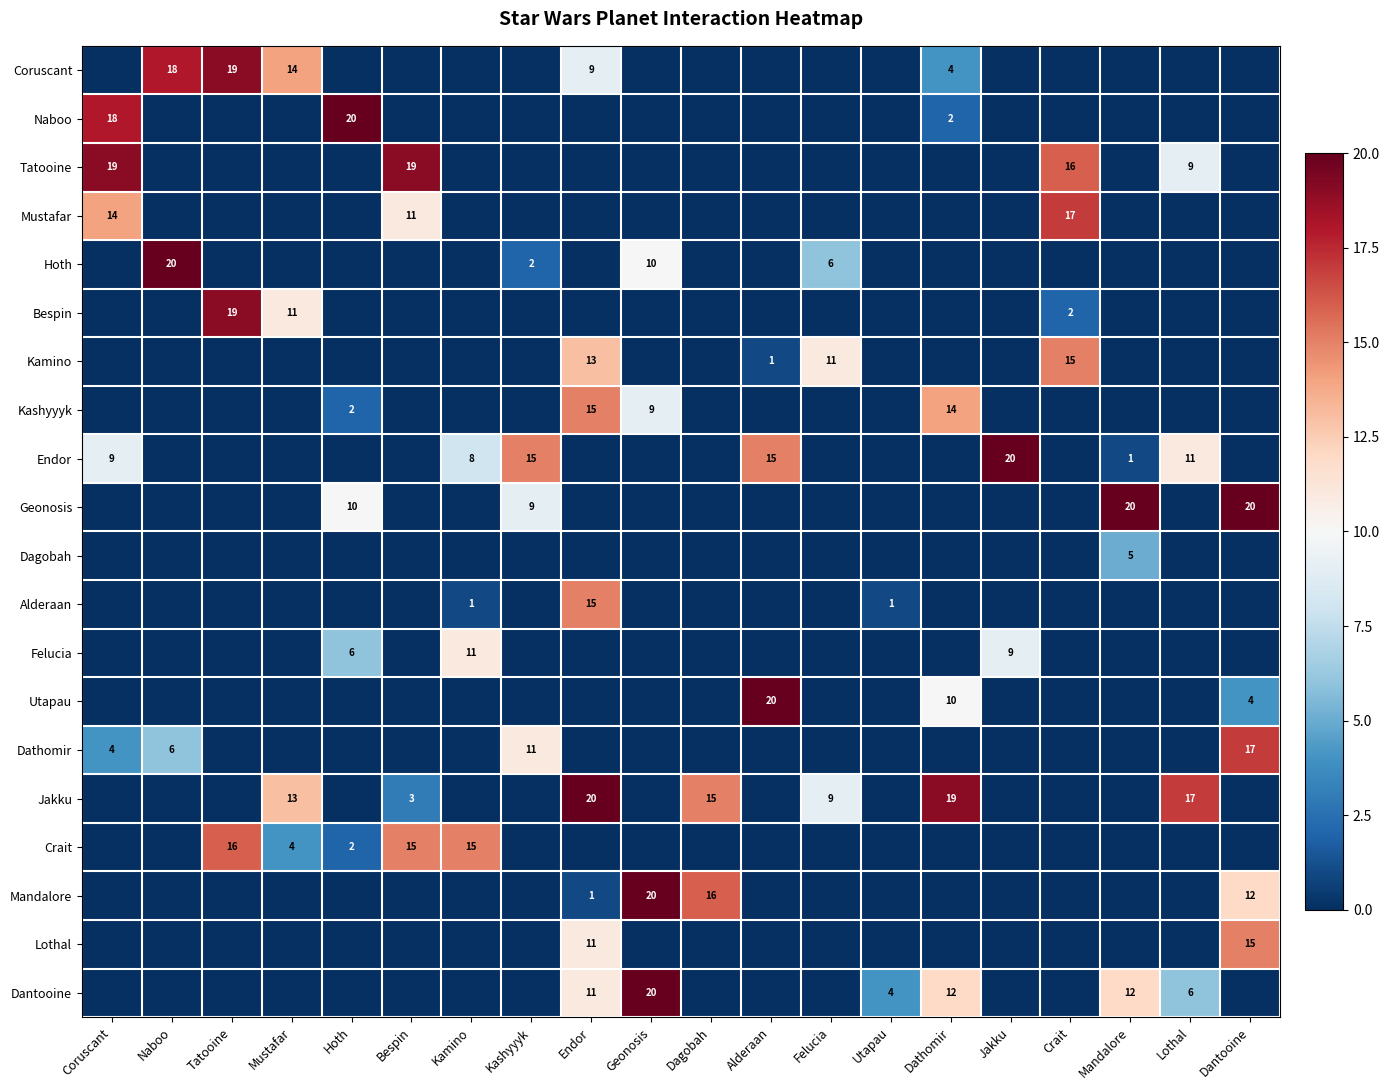

What is the difference between the maximum and minimum values in the Utapau series?

20